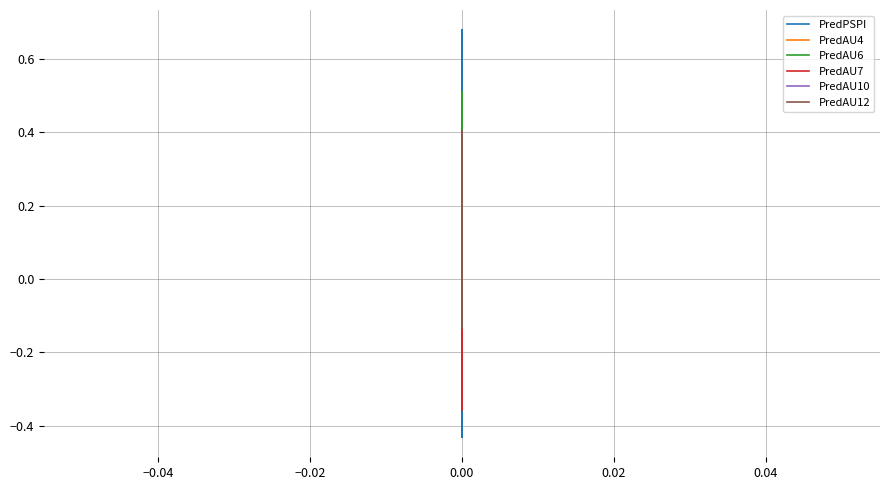

How many interior local valleys does the PredAU7 series have?

13